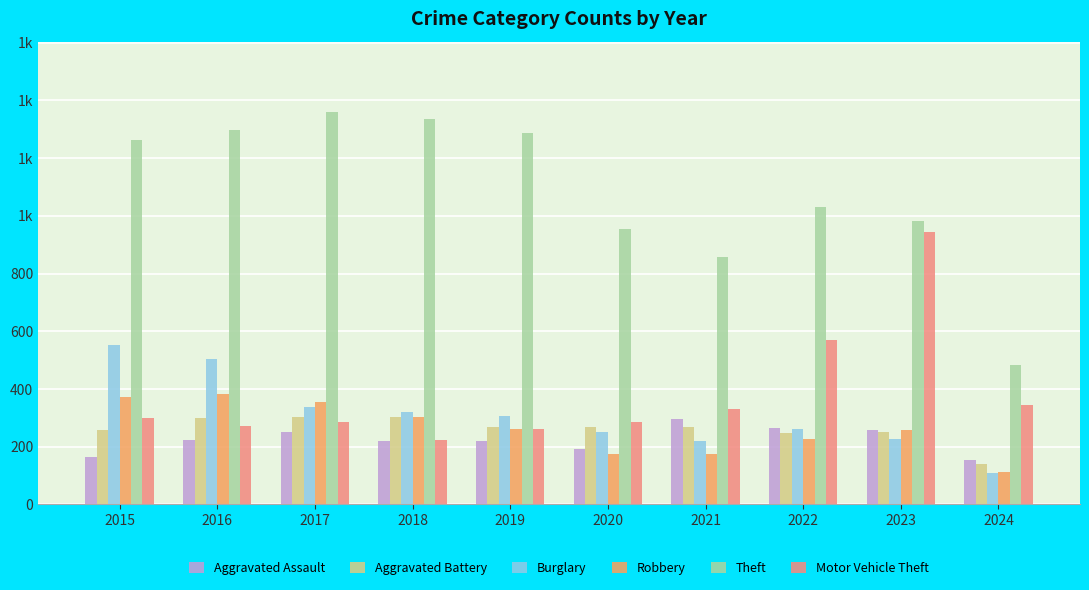

Reading right to left, extract all data points from this chart.

Aggravated Assault: 154	259	264	295	192	220	220	251	225	164
Aggravated Battery: 141	252	249	270	268	267	302	303	298	259
Burglary: 109	226	263	220	250	308	319	339	505	552
Robbery: 113	257	227	175	174	263	302	356	381	372
Theft: 483	983	1032	856	954	1288	1337	1359	1297	1263
Motor Vehicle Theft: 344	945	569	332	287	262	225	285	272	299